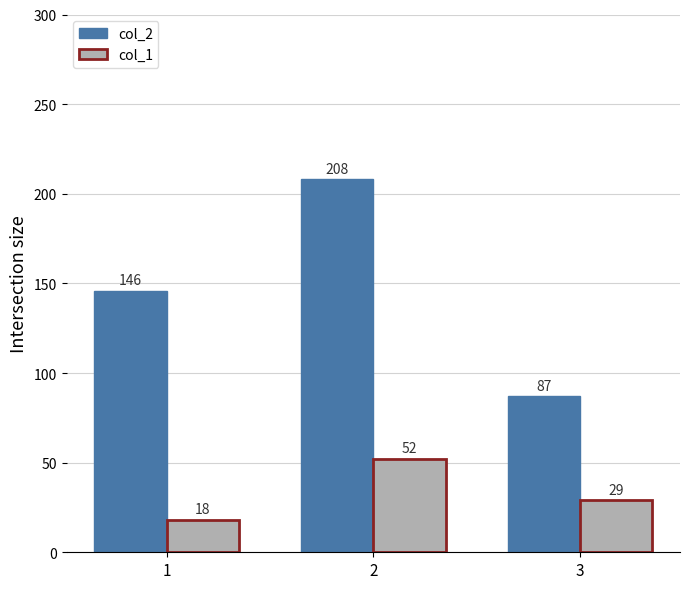

At which category is the sum across all series the highest?

2